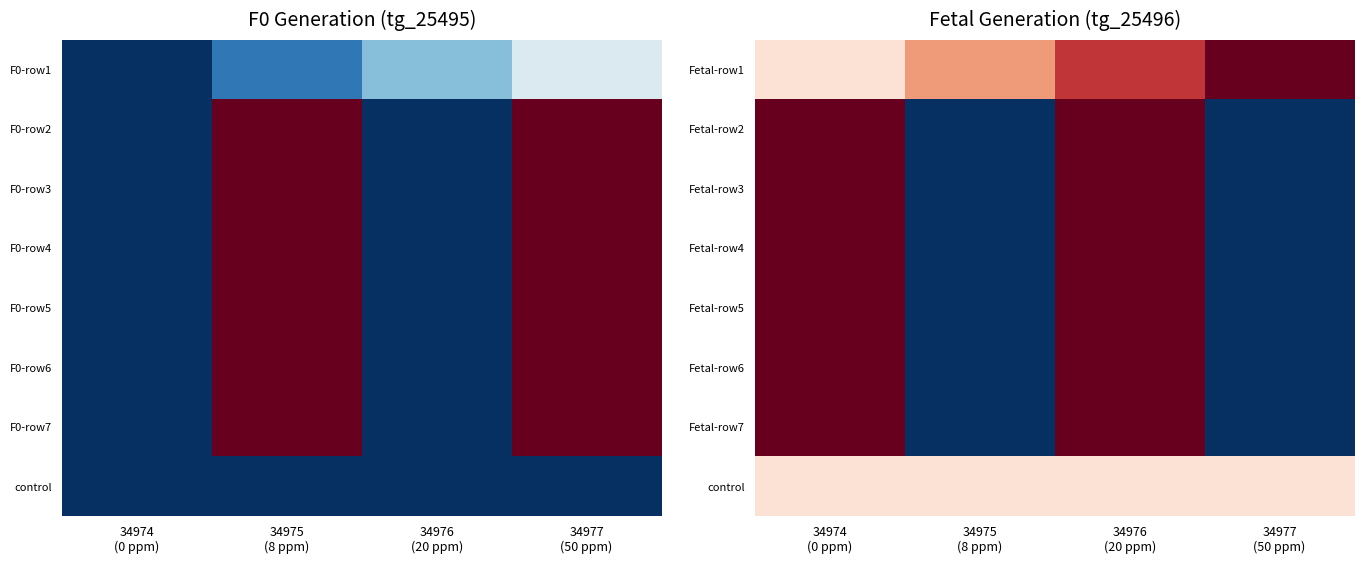

Count the number of categories in the chart.

4